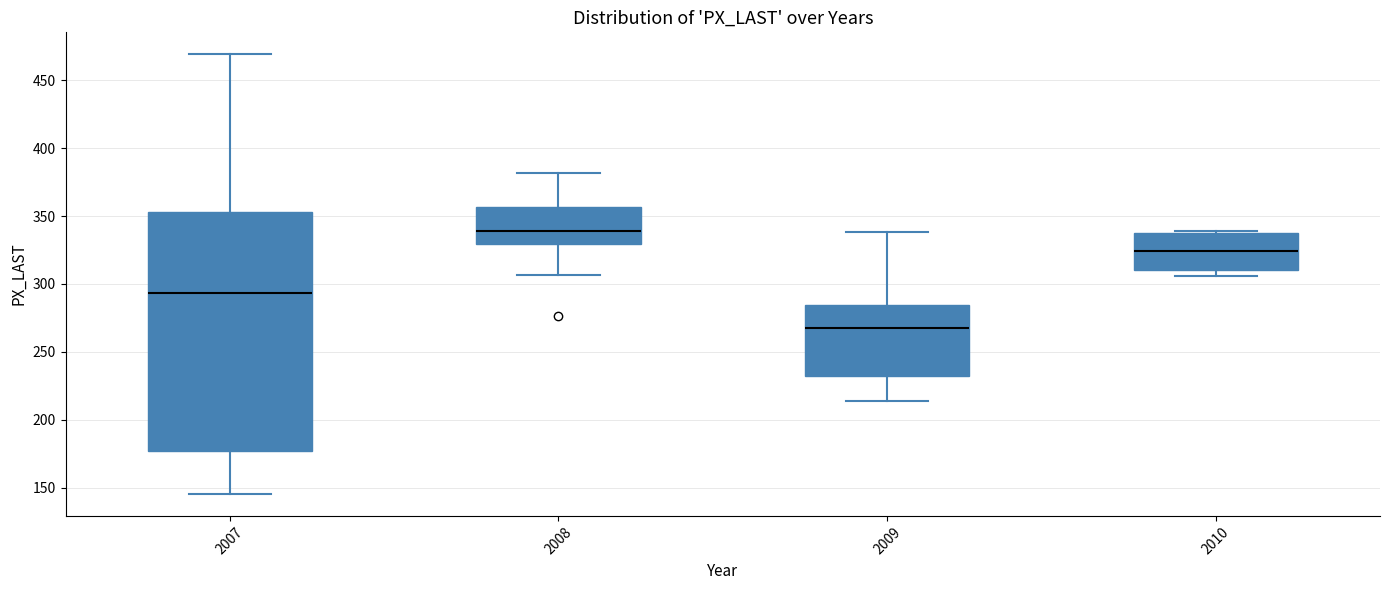

Reading left to right, read every box against the y-axis: the position of its median line, the range the box covers, and the ends of its whiskers. The values are not printed on the chart, so give them approximately, as read against the axis.

2007: median 295, box 175 to 355, whiskers 145 to 470
2008: median 340, box 330 to 355, whiskers 305 to 380
2009: median 265, box 230 to 285, whiskers 215 to 340
2010: median 325, box 310 to 335, whiskers 305 to 340